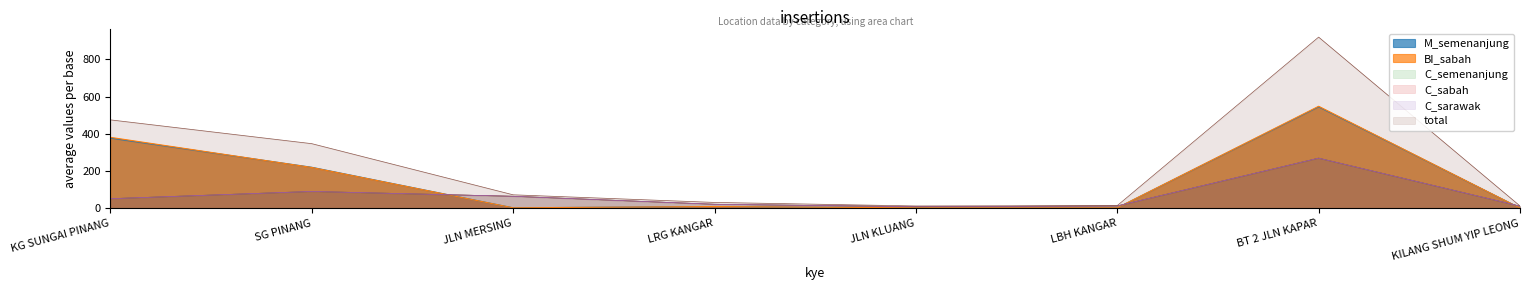

What value does the C_semenanjung series have at JLN MERSING, to the nearest 50?

50